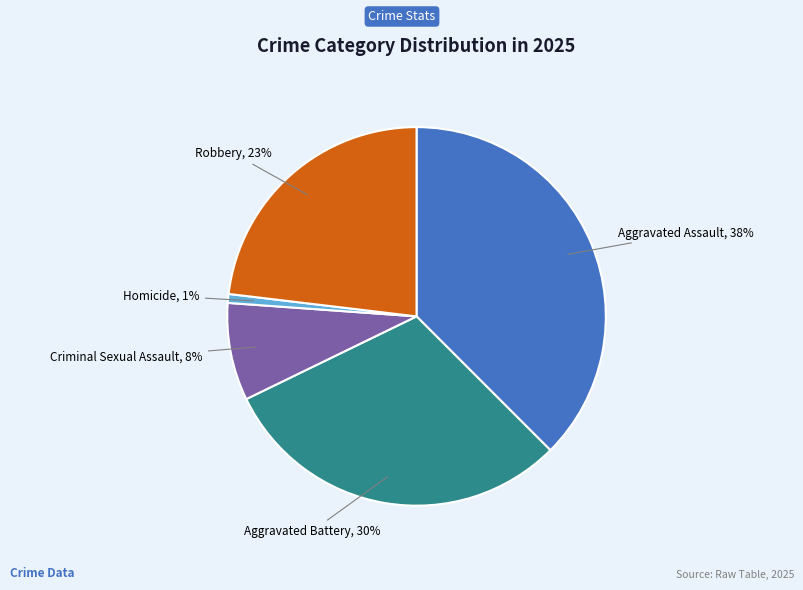

Is there any slice that represents more than half of the pie?

No